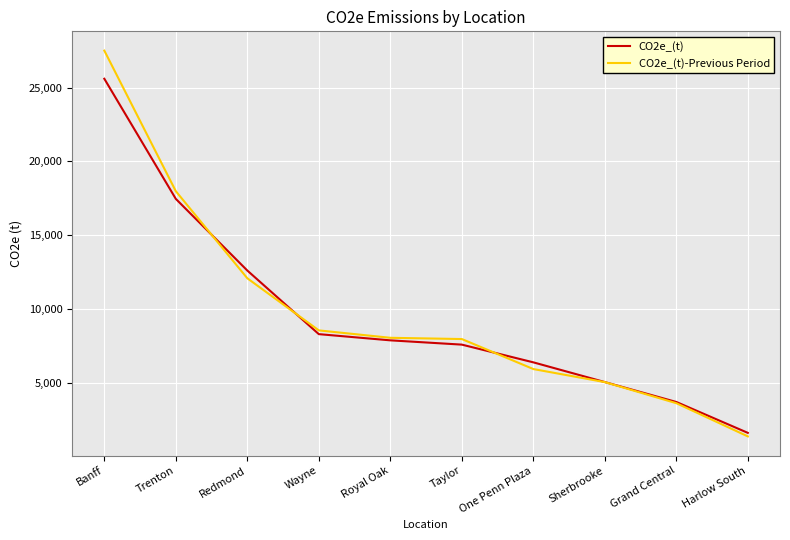

What position from the right is Grand Central?

2